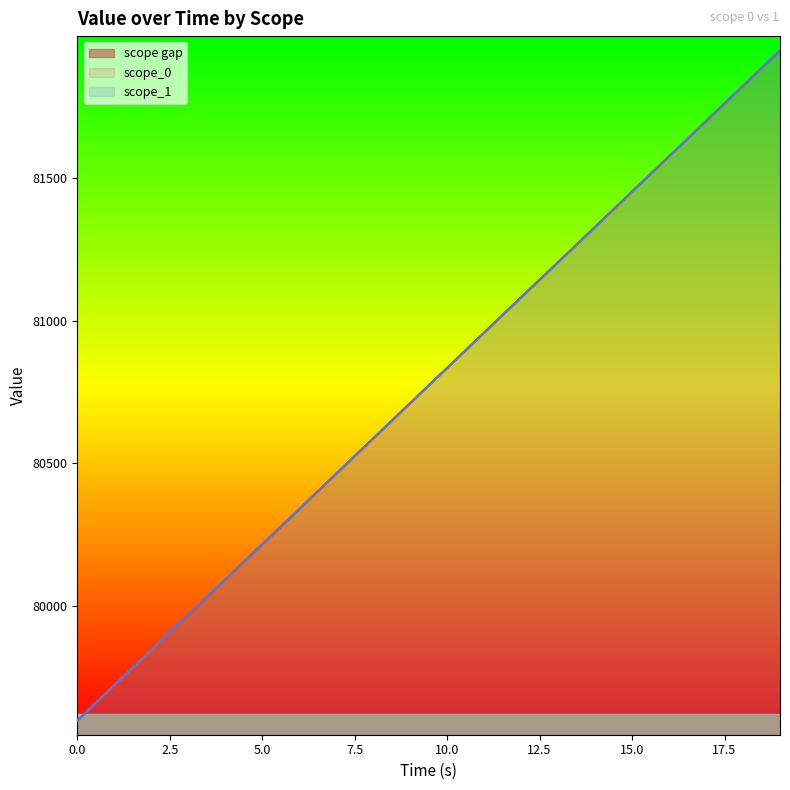

Reading right to left, list all the values displayed in this chart.

scope_0: 81946.8	81823.3	81699.6	81575.9	81452.2	81328.6	81204.8	81081.3	80957.7	80833.9	80710.4	80586.6	80463.1	80339.0	80215.6	80092.1	79968.5	79844.8	79721.2	79597.7
scope_1: 81947.3	81823.7	81699.8	81576.0	81452.7	81328.7	81204.9	81082.2	80958.3	80834.6	80710.8	80587.1	80463.5	80339.1	80216.1	80092.5	79969.0	79845.2	79721.7	79598.1